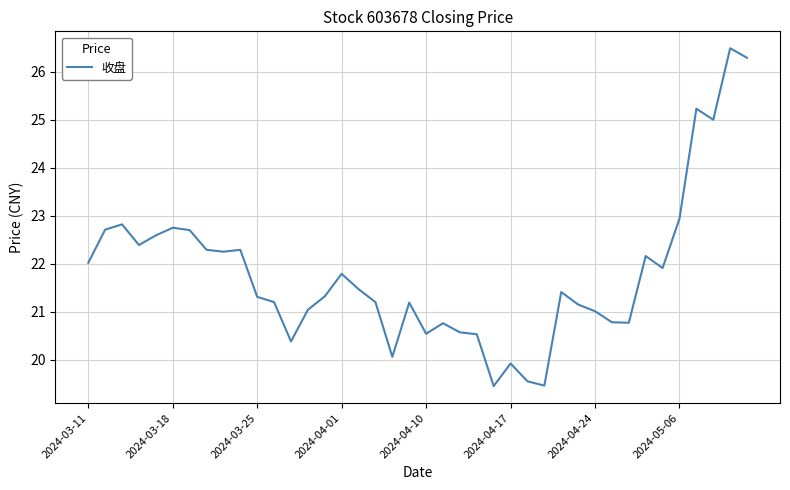

What is the greatest value displayed?

26.5